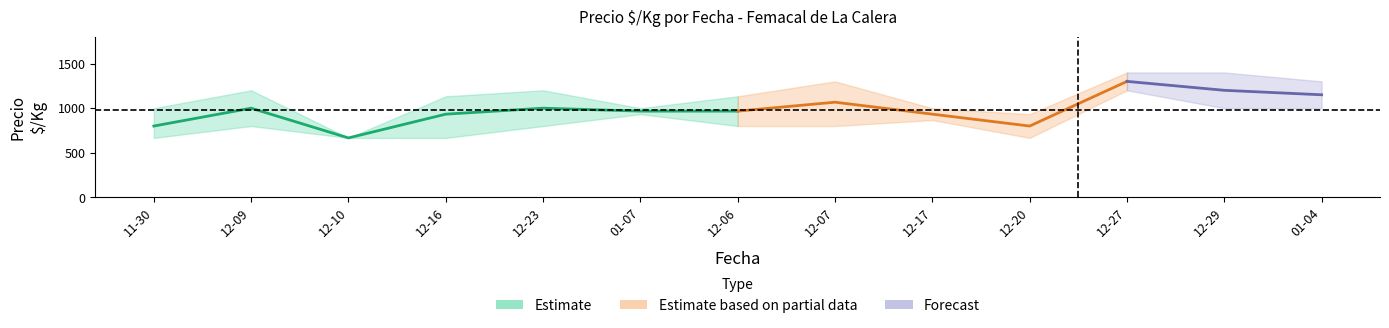

How many lines are shown in the chart?

3